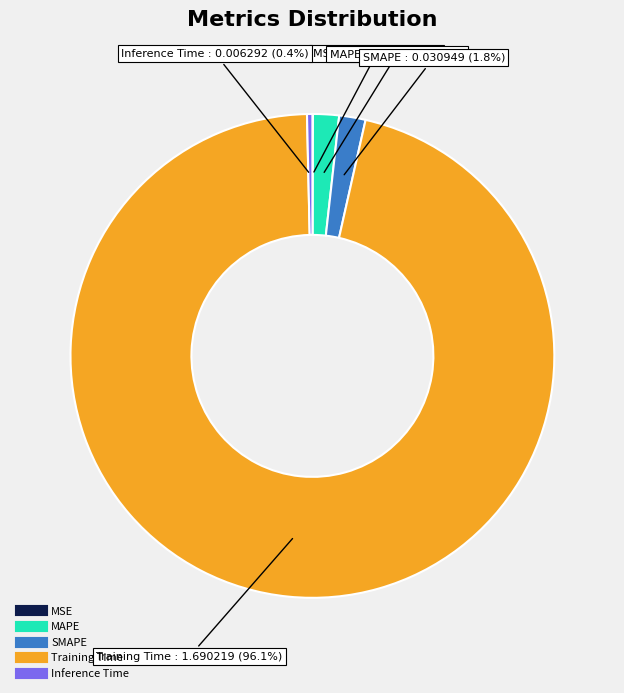

Which has a higher value, Inference Time or MAPE?

MAPE